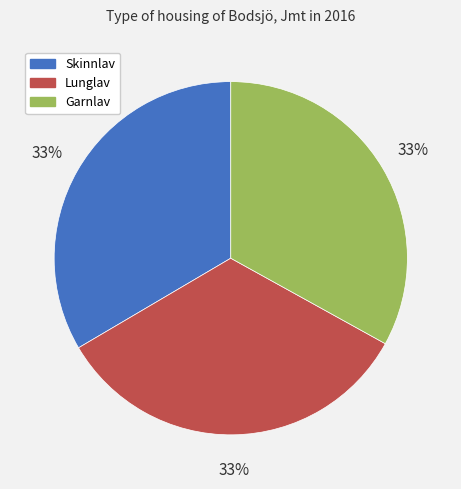

What percentage is the Lunglav slice, to the nearest percent?

33%